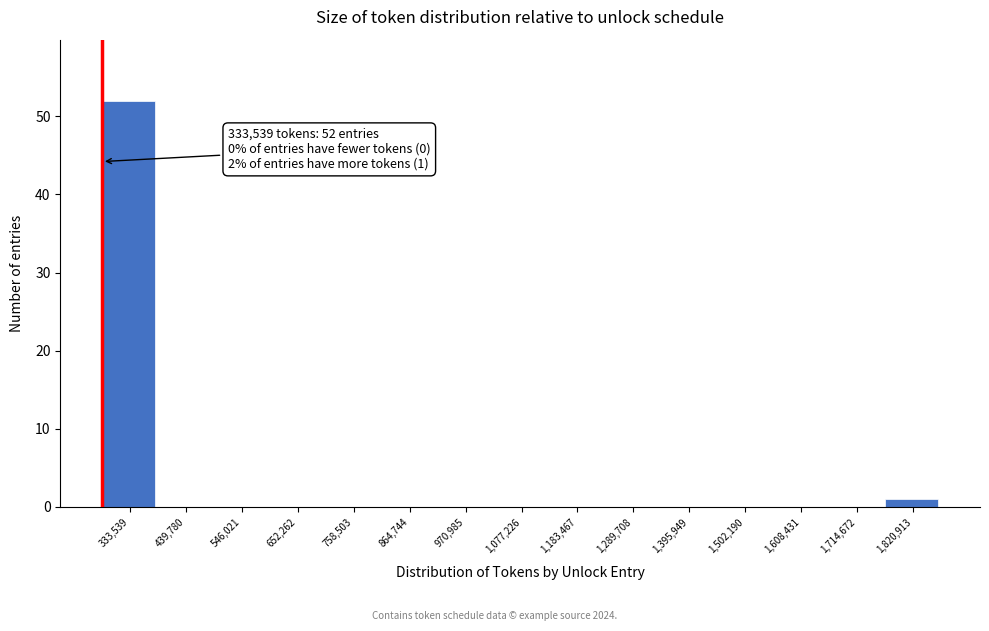

Reading right to left, list all the values displayed in this chart.

1,820,913=1	1,714,672=0	1,608,431=0	1,502,190=0	1,395,949=0	1,289,708=0	1,183,467=0	1,077,226=0	970,985=0	864,744=0	758,503=0	652,262=0	546,021=0	439,780=0	333,539=52